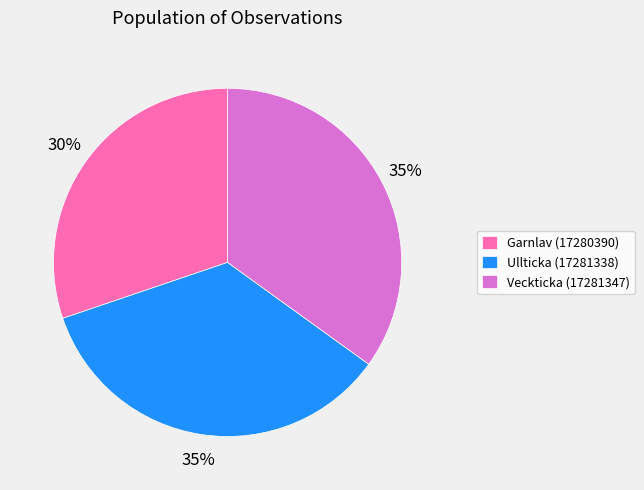

Does any single category account for the majority?

No